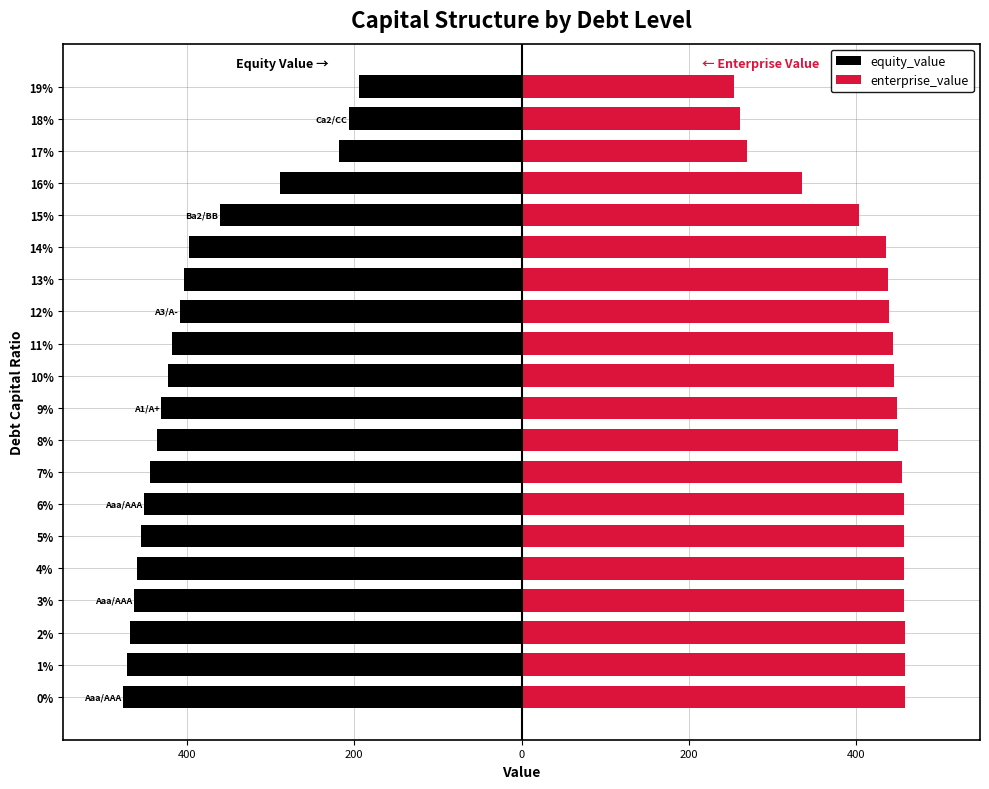

What is the approximate value of enterprise_value at 10?

445.3